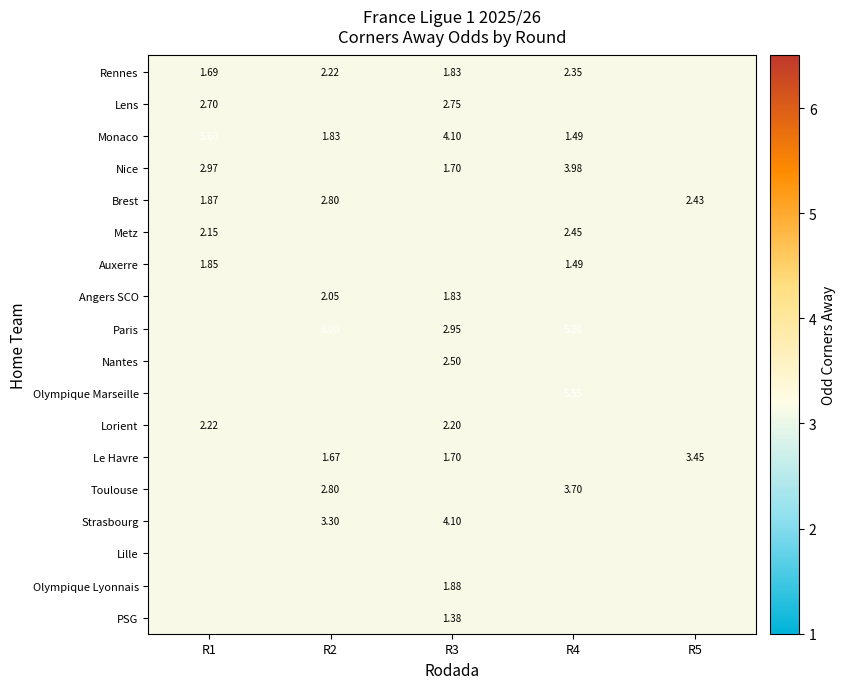

Which has a higher value, R4 or R2?

R4